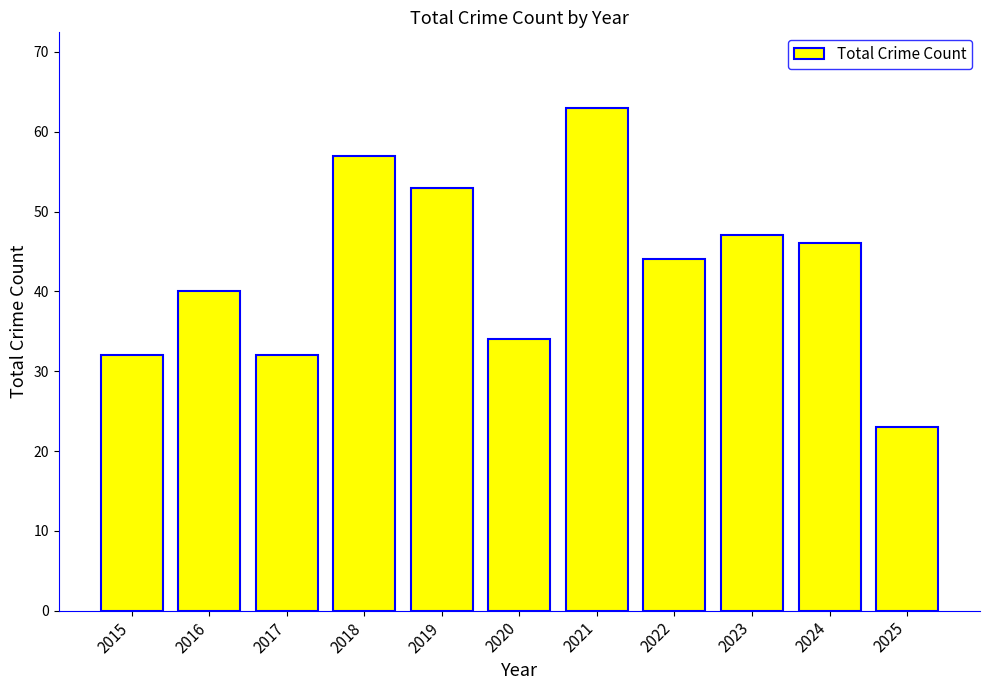

The value at 2016 is 40. True or false?

True